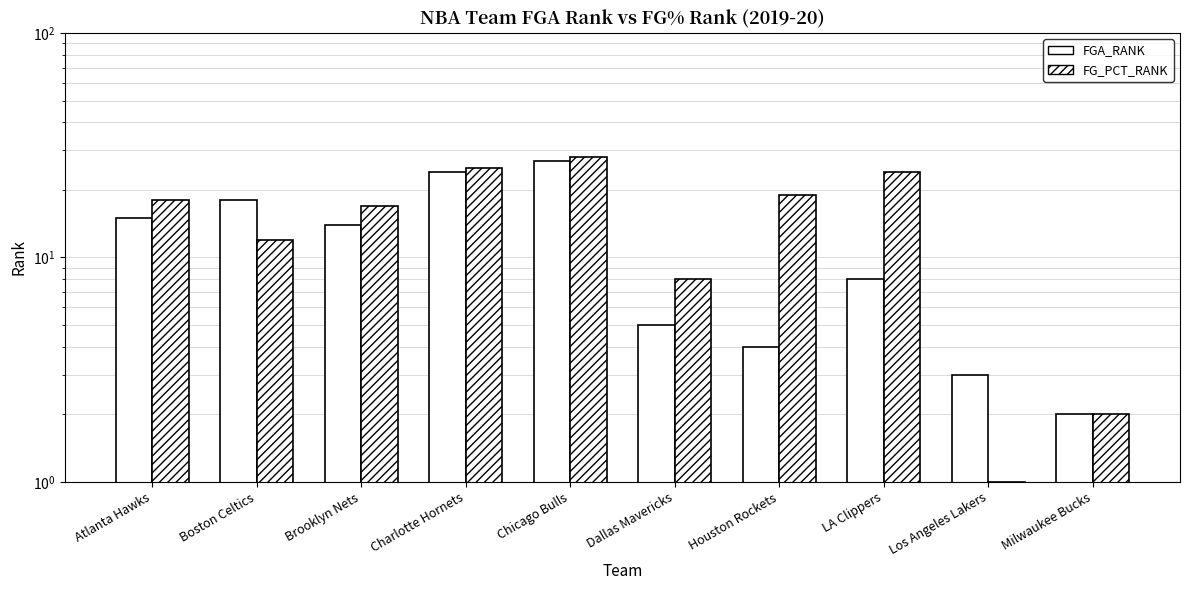

What are all the series names shown in the legend?

FGA_RANK, FG_PCT_RANK